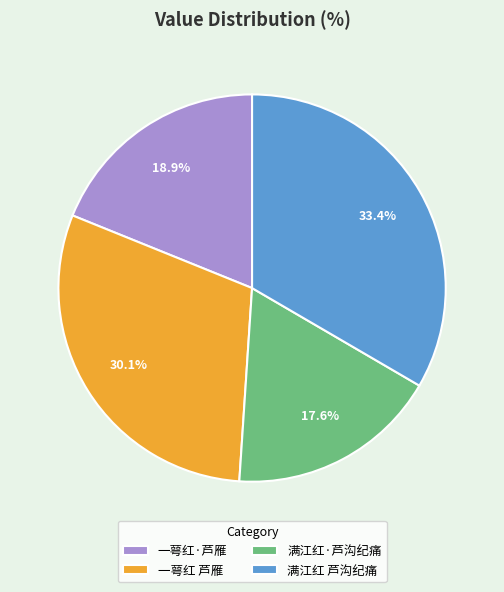

Which category has the smallest portion of the pie?

满江红·芦沟纪痛